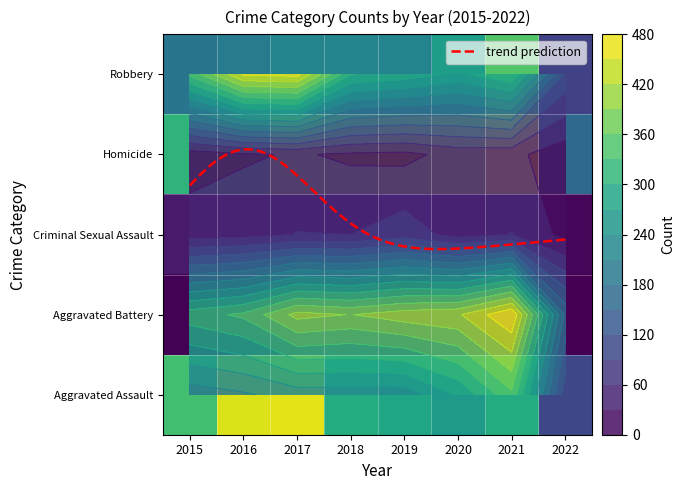

What is the maximum value for Criminal Sexual Assault?

77